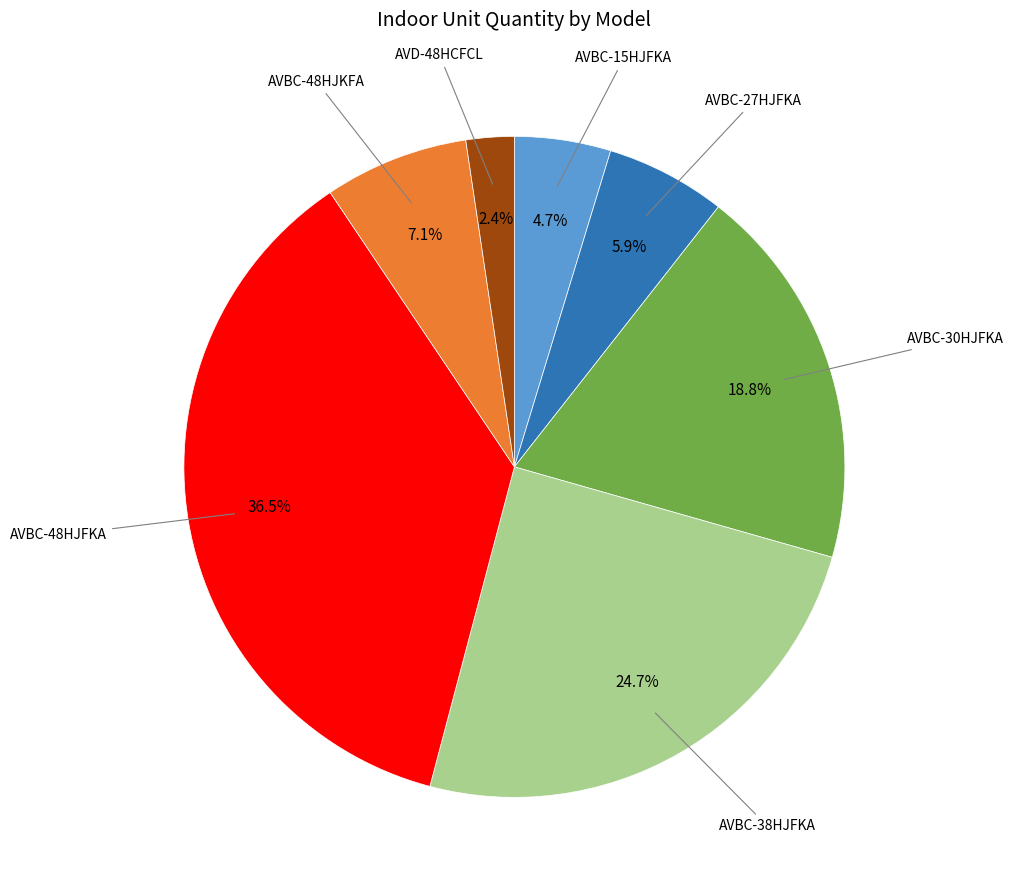

Does any single category account for the majority?

No